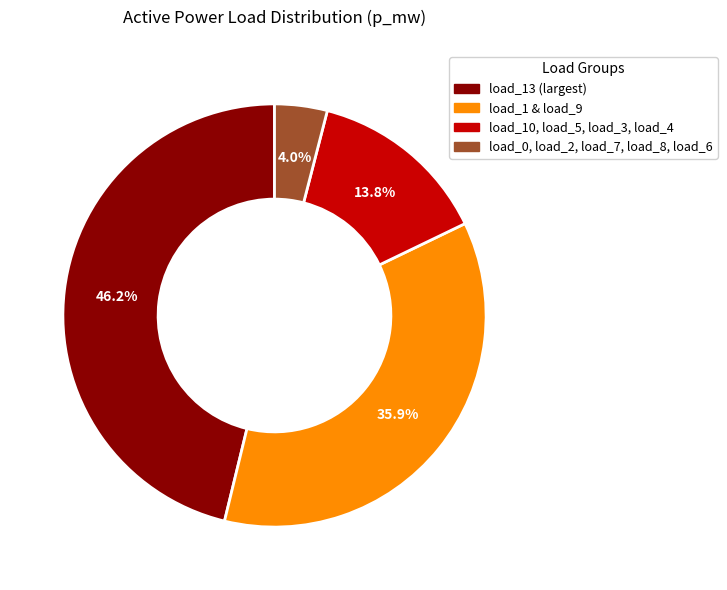

How many segments does this pie chart have?

4